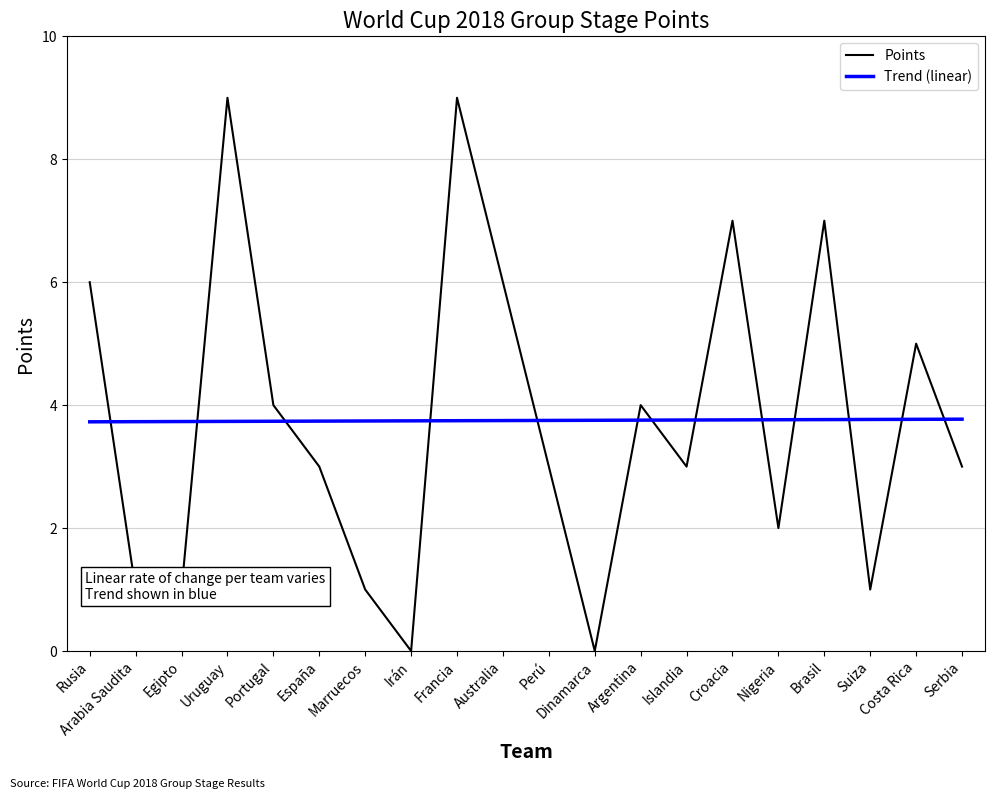

How many lines are shown in the chart?

2